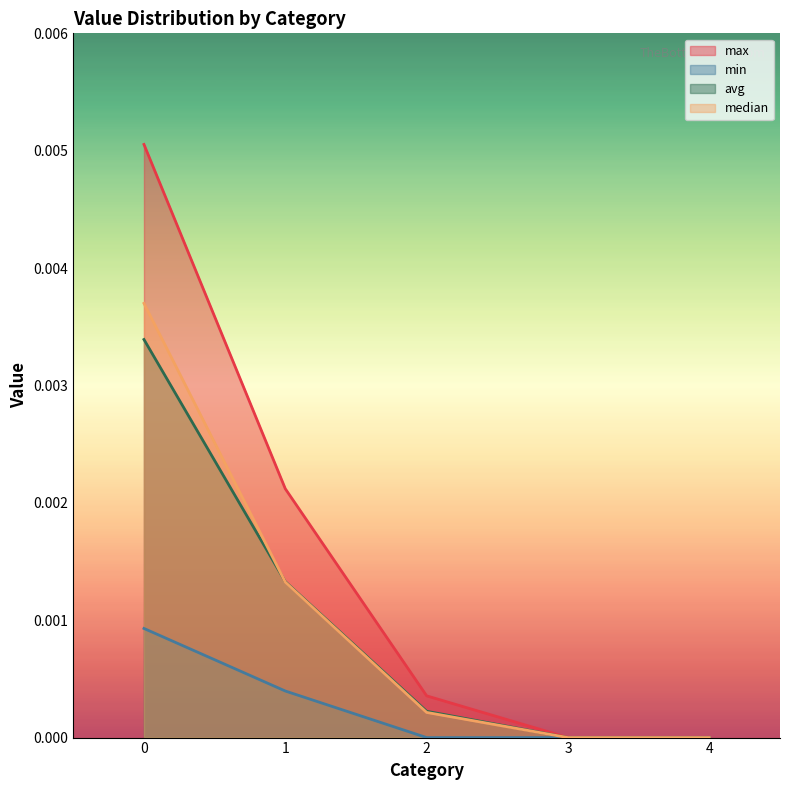

Which category has the lowest value in the min series?

3